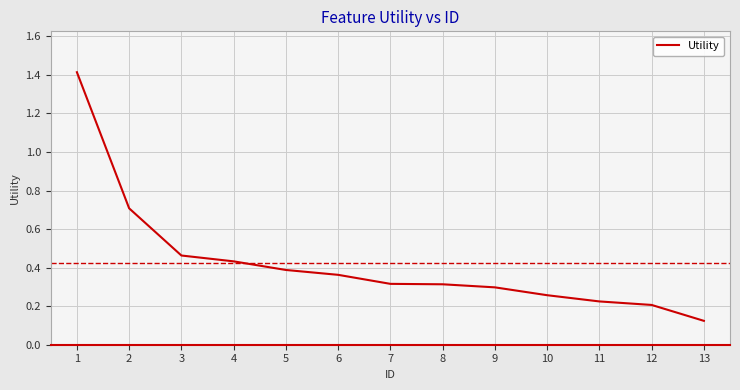

How many lines are shown in the chart?

1